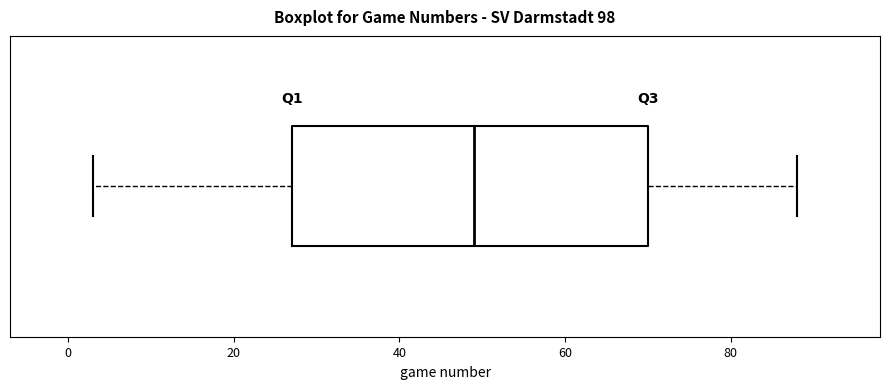

Transcribe this box plot: give where the median line is, the range the box spans, and where the two whiskers end, as read against the x-axis. The values are not printed on the chart, so give them approximately, as read against the axis.

median 50, box 28 to 70, whiskers 4 to 88